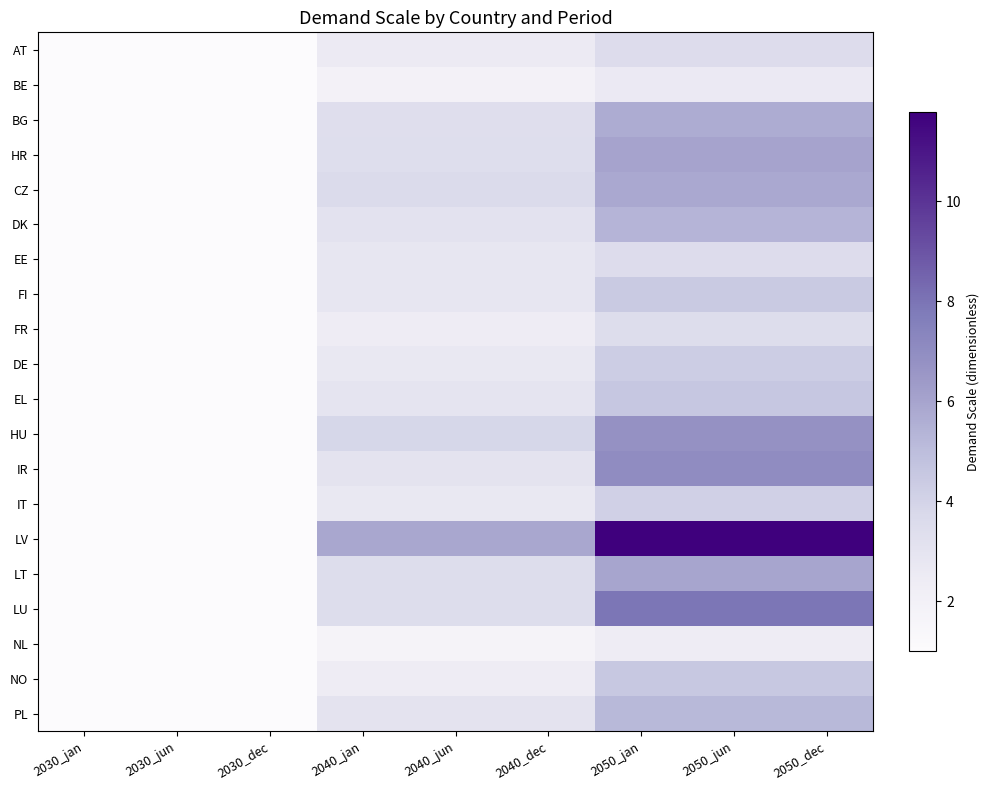

At which category is the sum across all series the highest?

2050_jan